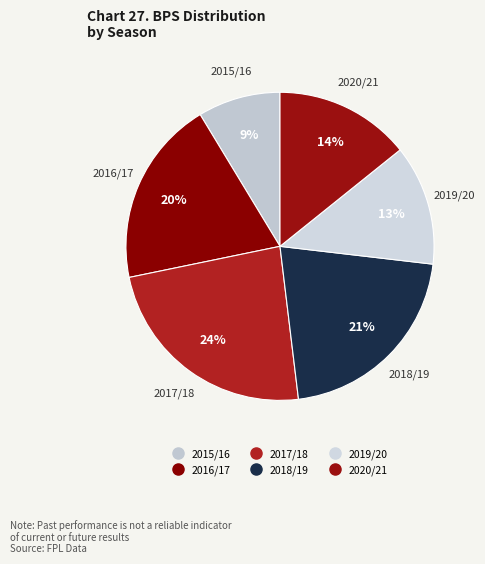

The 2015/16 slice represents 9% of the pie. True or false?

True